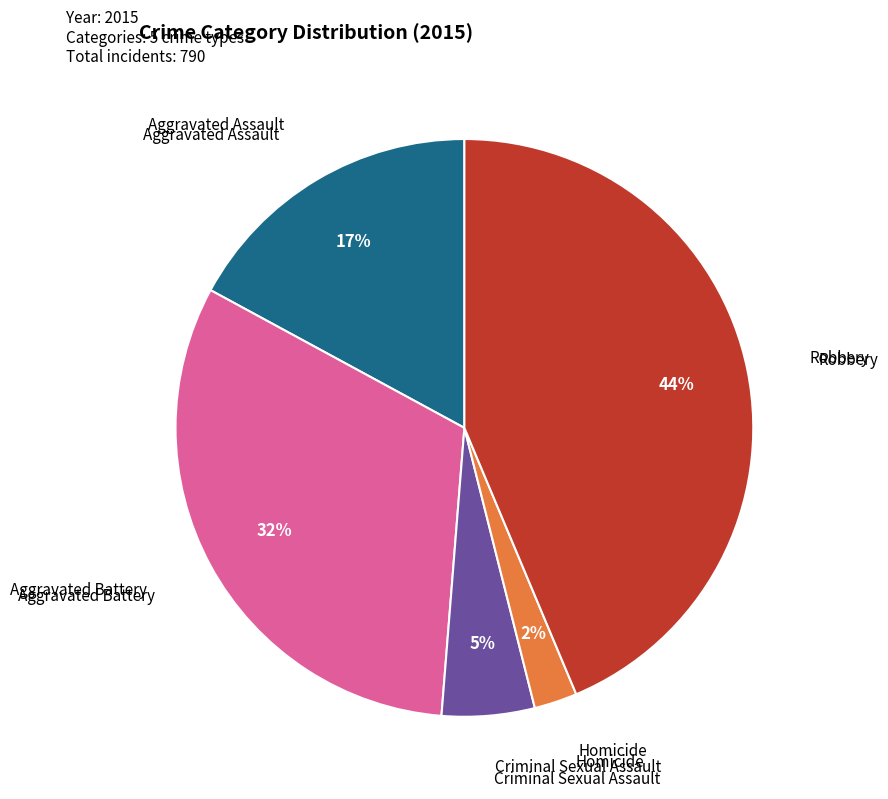

Count the number of slices in the pie.

5